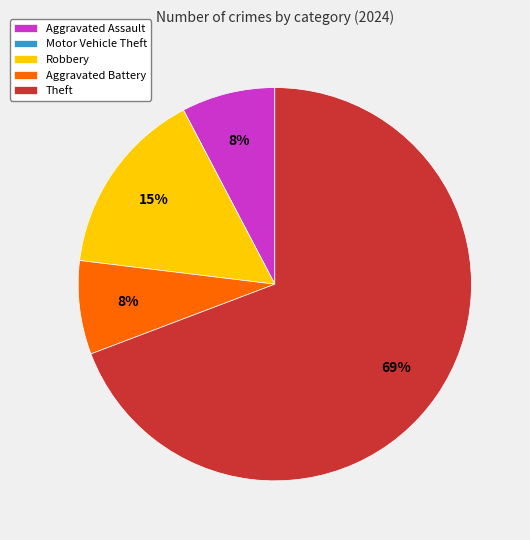

To the nearest percent, what is the difference between the largest and smallest slice percentages?

69%